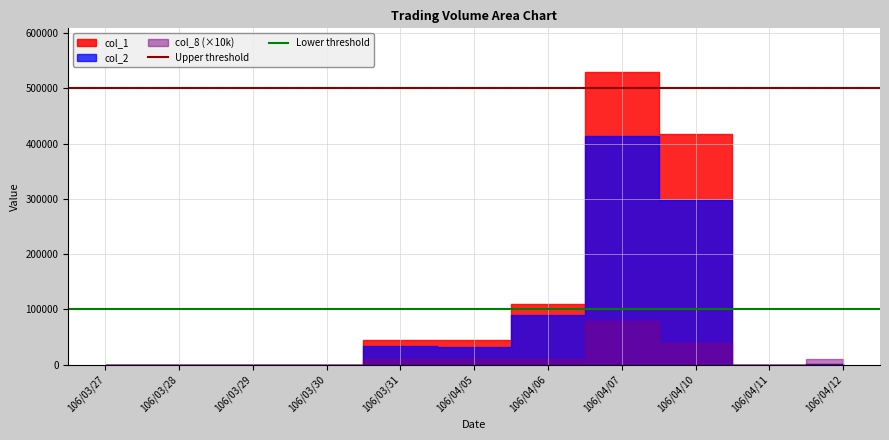

Which category has the lowest value across all series?

106/03/27